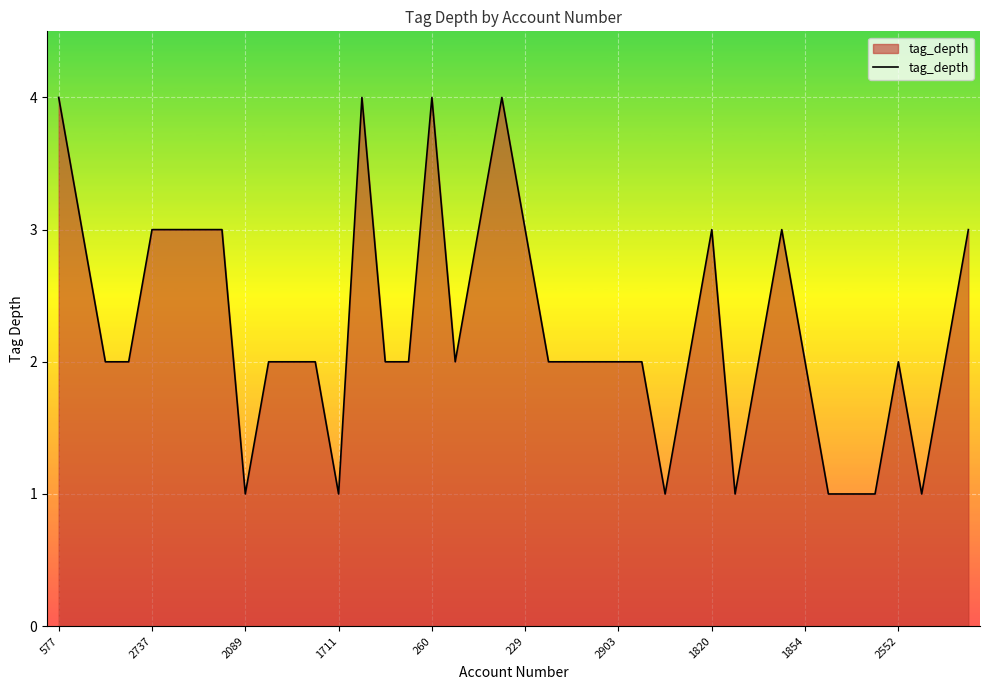

Is it true that the value at 1820 is 2?

False